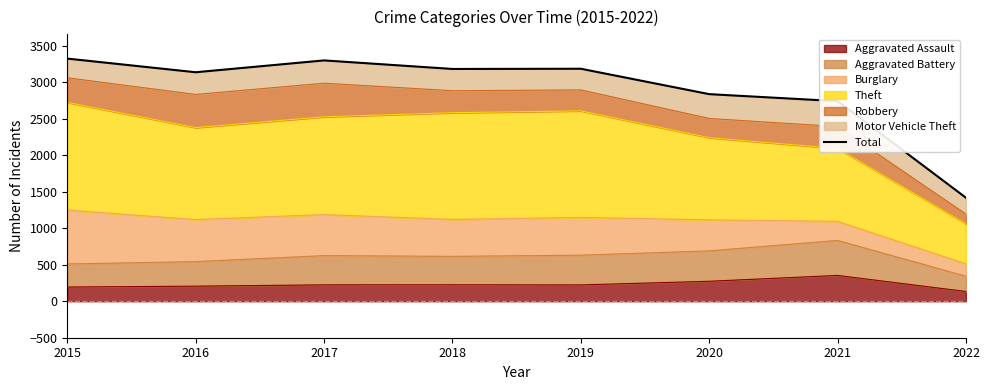

At which category does the data reach its first local peak?

2017